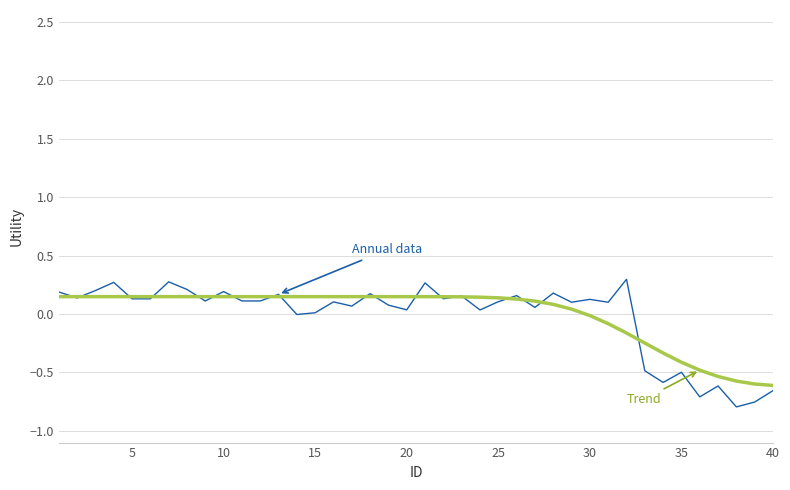

What is the maximum value shown in the chart?

0.3